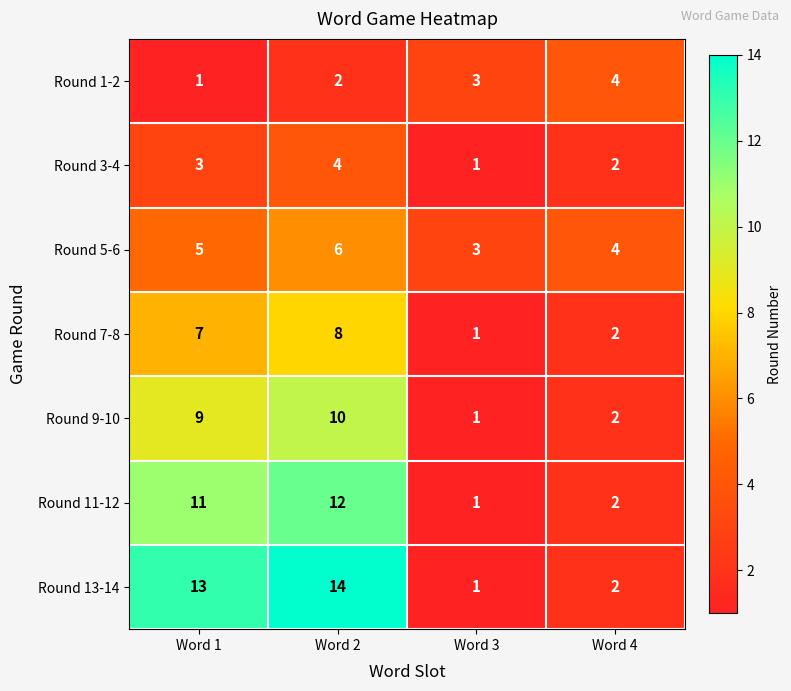

What is the sum of all Round 13-14 values?

30